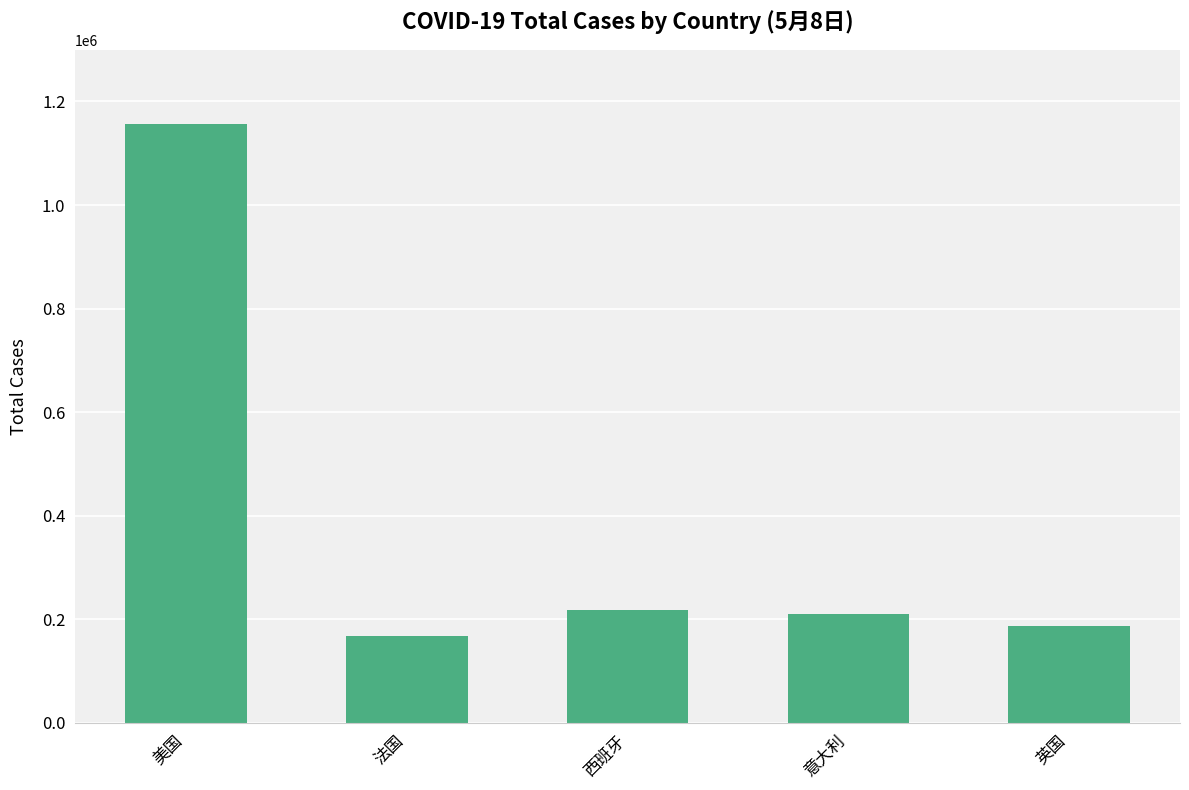

Where does the data first go above 210717?

美国